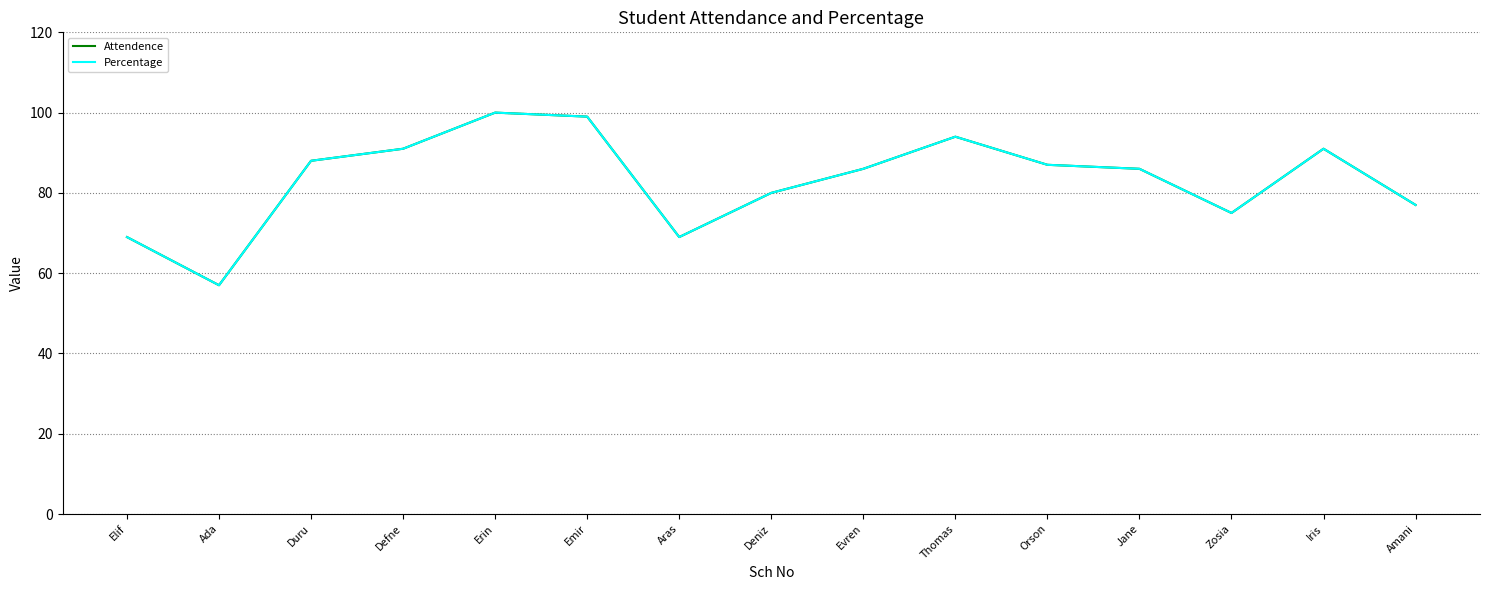

Does the chart have visible grid lines?

Yes